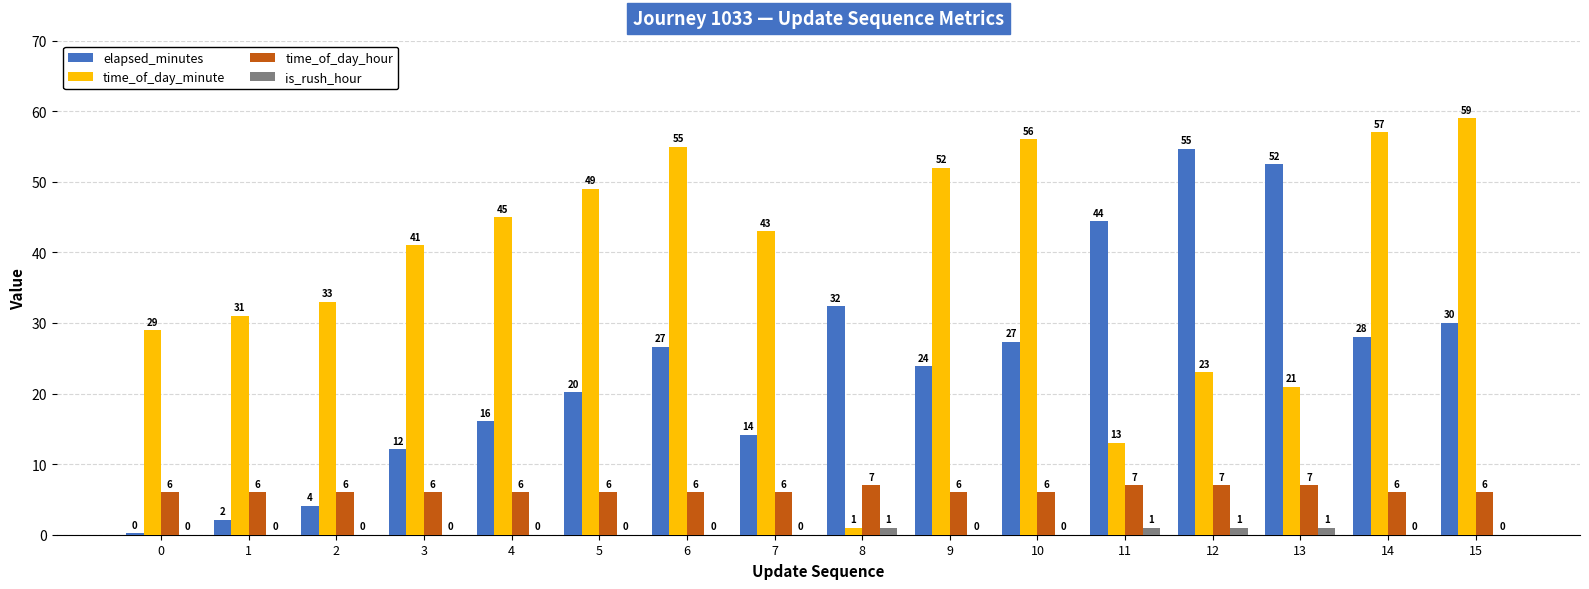

Where does the time_of_day_minute series first go above 43?

4